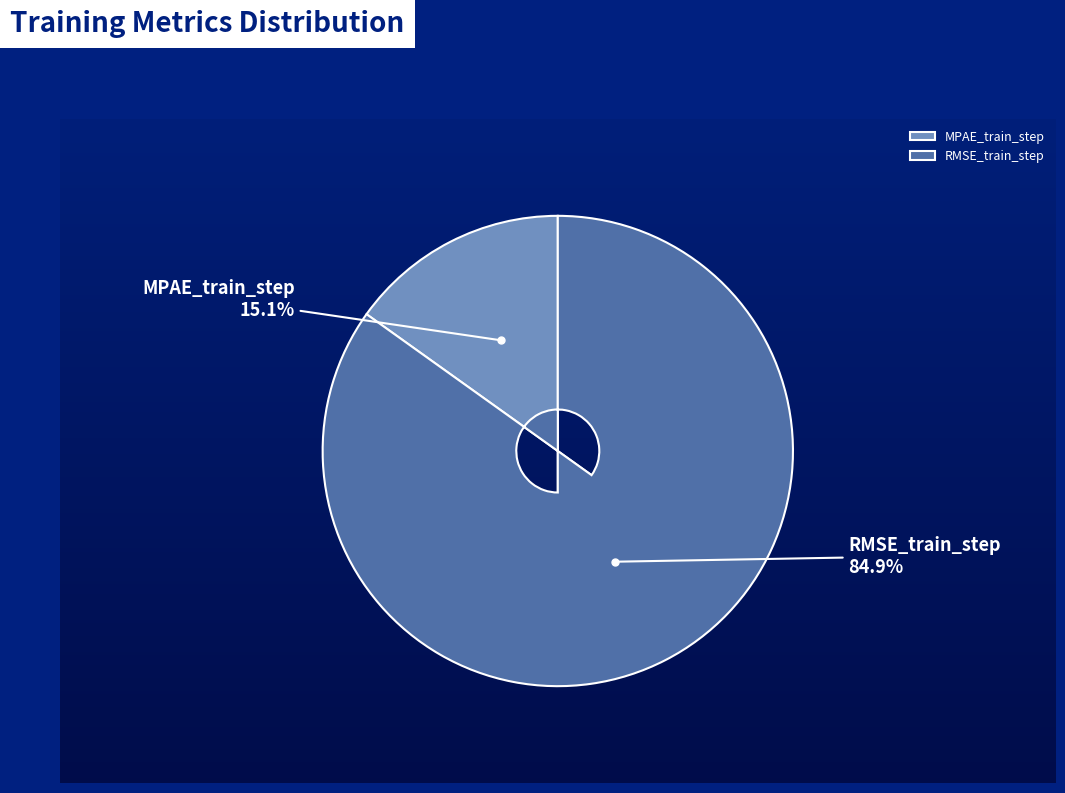

Which slice is the smallest?

MPAE_train_step